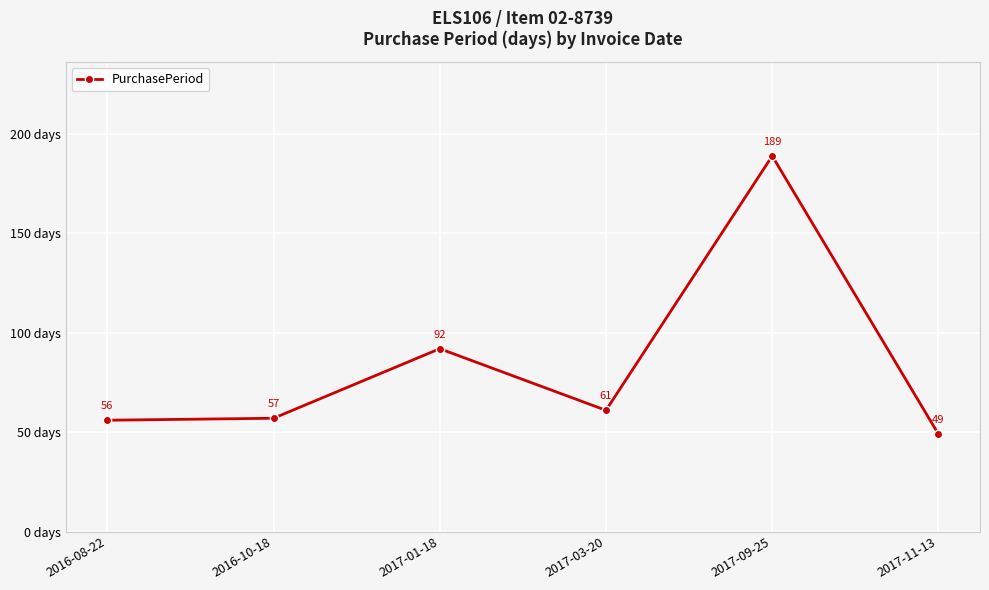

How many distinct data groups are displayed?

1